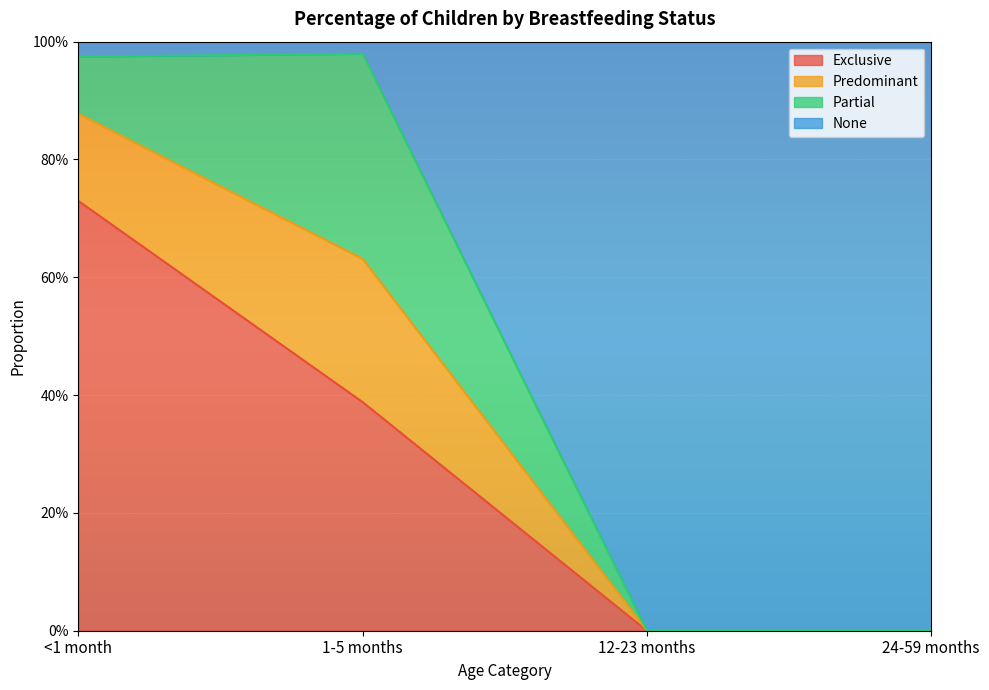

True or false: Exclusive has more than 1 interior local peaks.

False